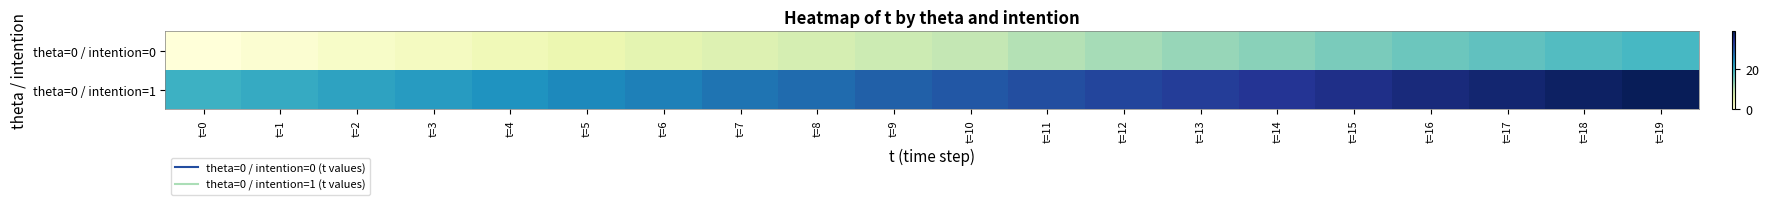

Reading left to right, extract all data points from this chart.

theta=0 / intention=0: t=0=0	t=1=1	t=2=2	t=3=3	t=4=4	t=5=5	t=6=6	t=7=7	t=8=8	t=9=9	t=10=10	t=11=11	t=12=12	t=13=13	t=14=14	t=15=15	t=16=16	t=17=17	t=18=18	t=19=19
theta=0 / intention=1: t=0=20	t=1=21	t=2=22	t=3=23	t=4=24	t=5=25	t=6=26	t=7=27	t=8=28	t=9=29	t=10=30	t=11=31	t=12=32	t=13=33	t=14=34	t=15=35	t=16=36	t=17=37	t=18=38	t=19=39